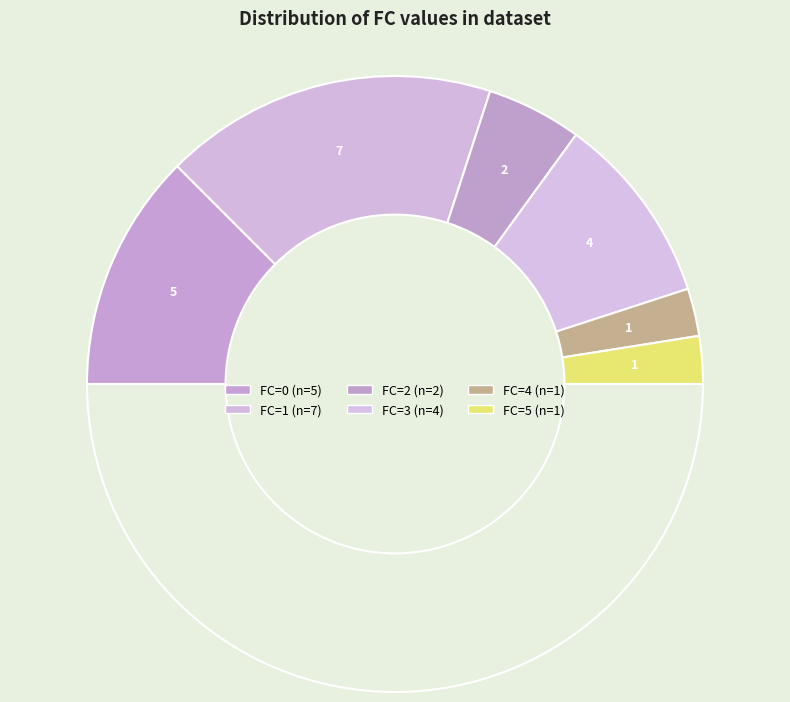

How many slices are in this pie chart?

7